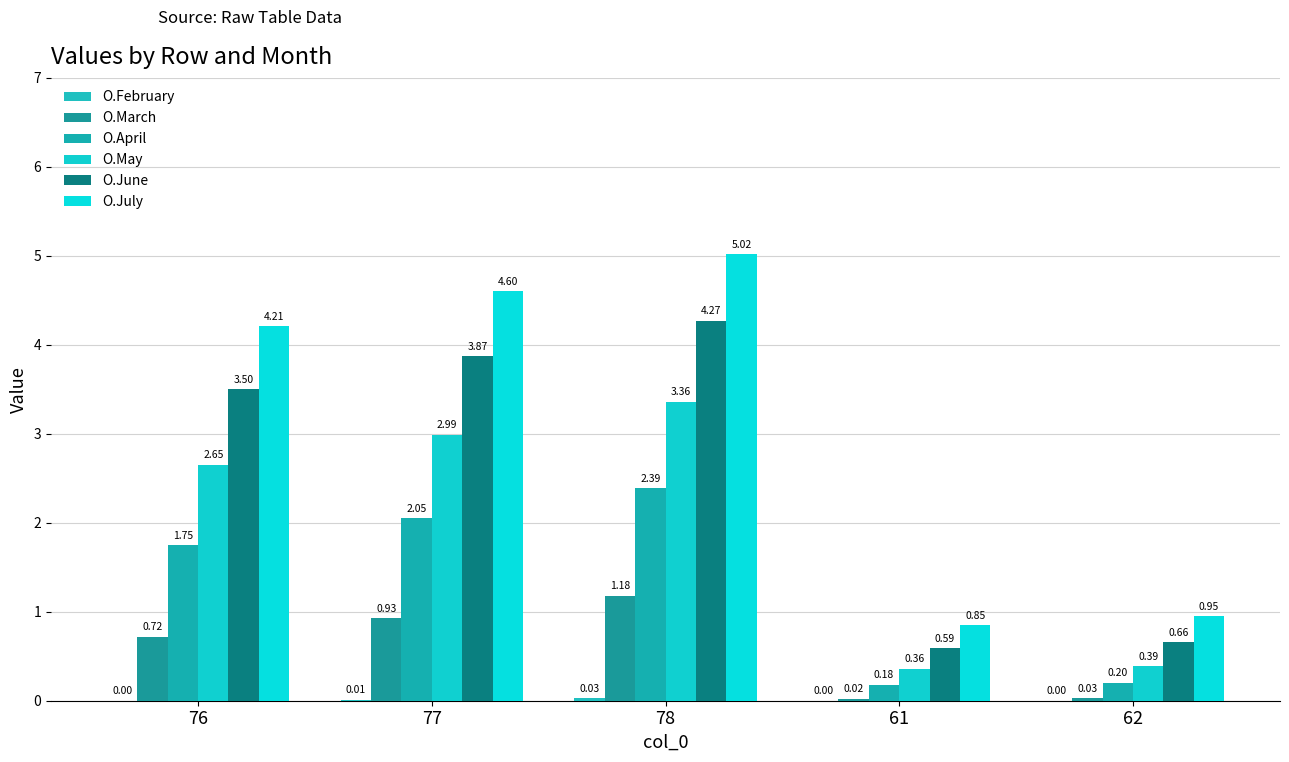

Is it true that O.June equals 4.3 at 78?

True